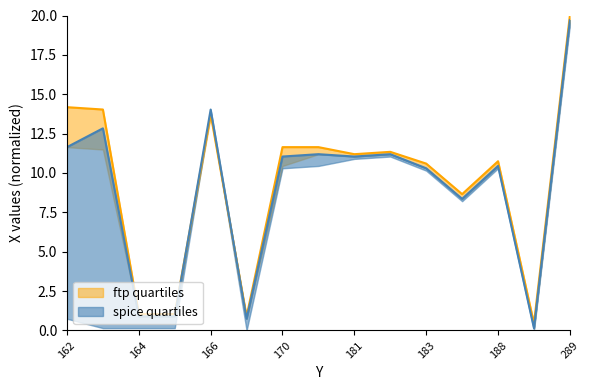

At how many categories does at least one series exceed 7?

11